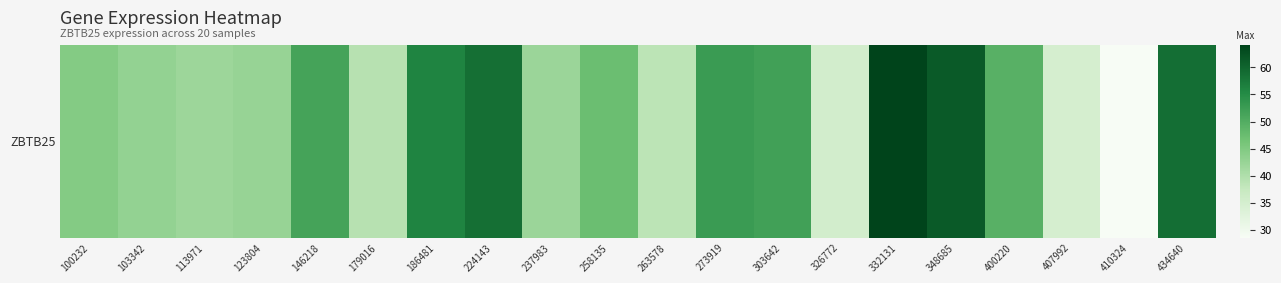

Reading left to right, extract all data points from this chart.

44.6	43.0	42.0	42.5	51.5	39.1	56.0	58.6	42.1	47.3	38.6	52.7	51.8	35.4	64.2	61.4	49.4	34.9	28.5	58.9